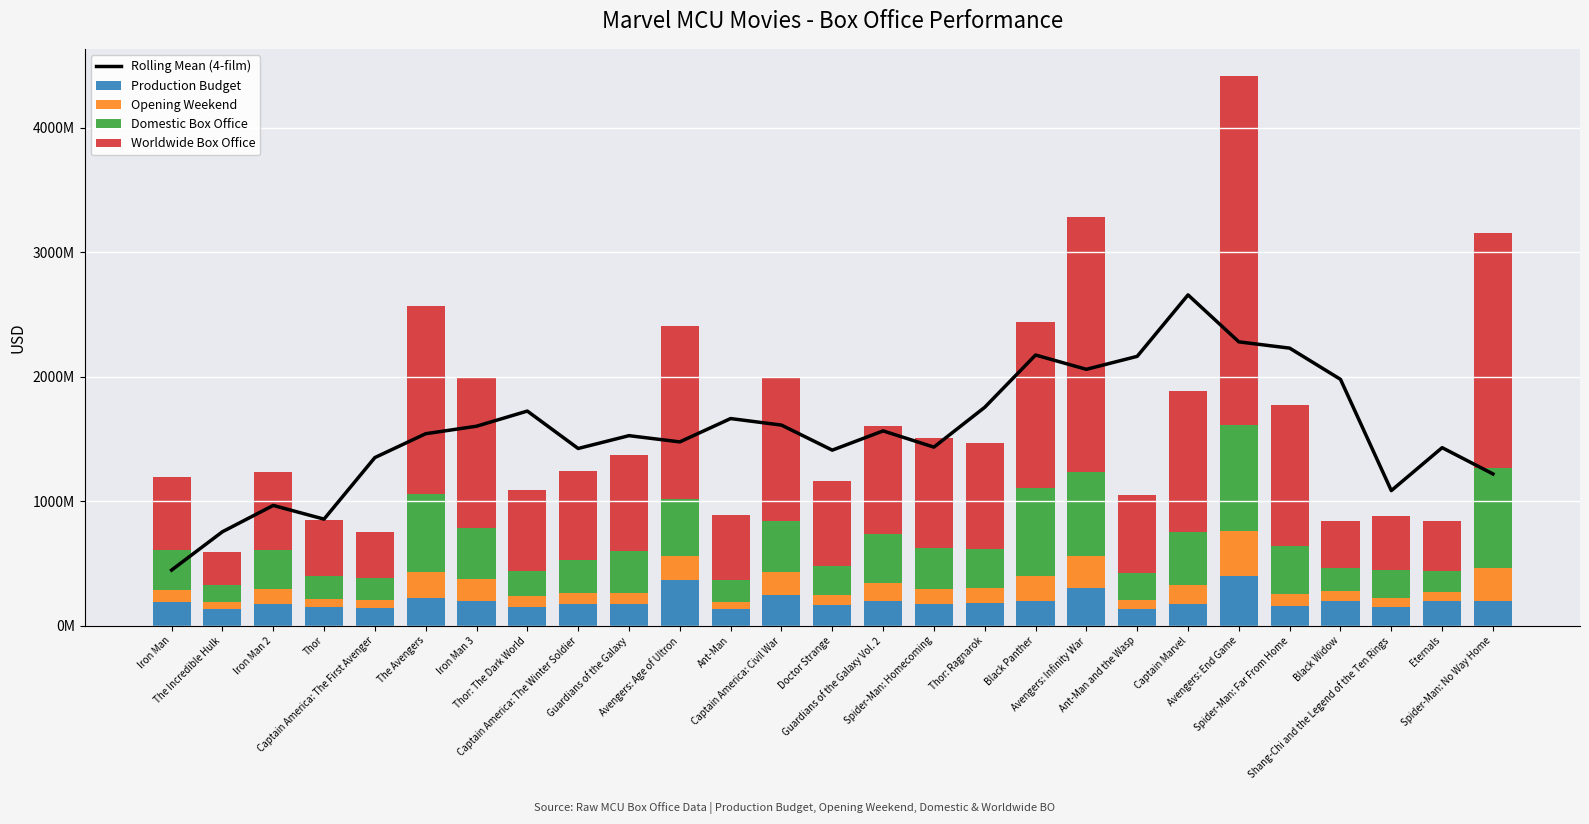

At how many categories does at least one series exceed 683584090?

26